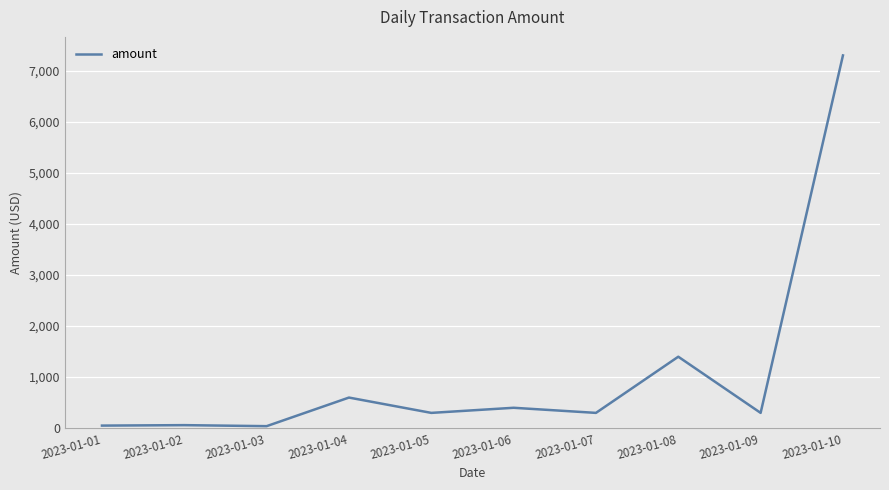

What is the difference between the values at 2023-01-08 and 2023-01-04?

800.0